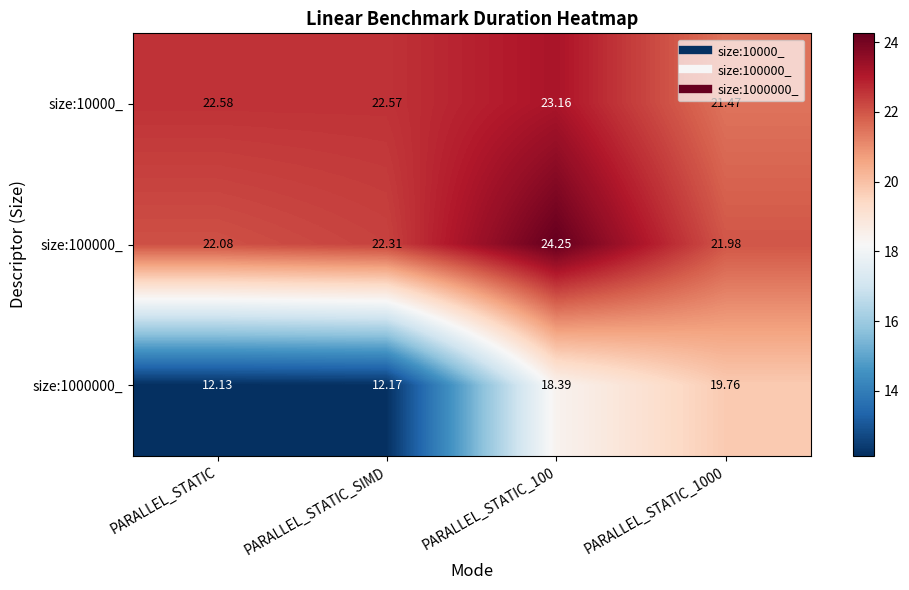

At which label is size:1000000_ closest to 15?

PARALLEL_STATIC_SIMD